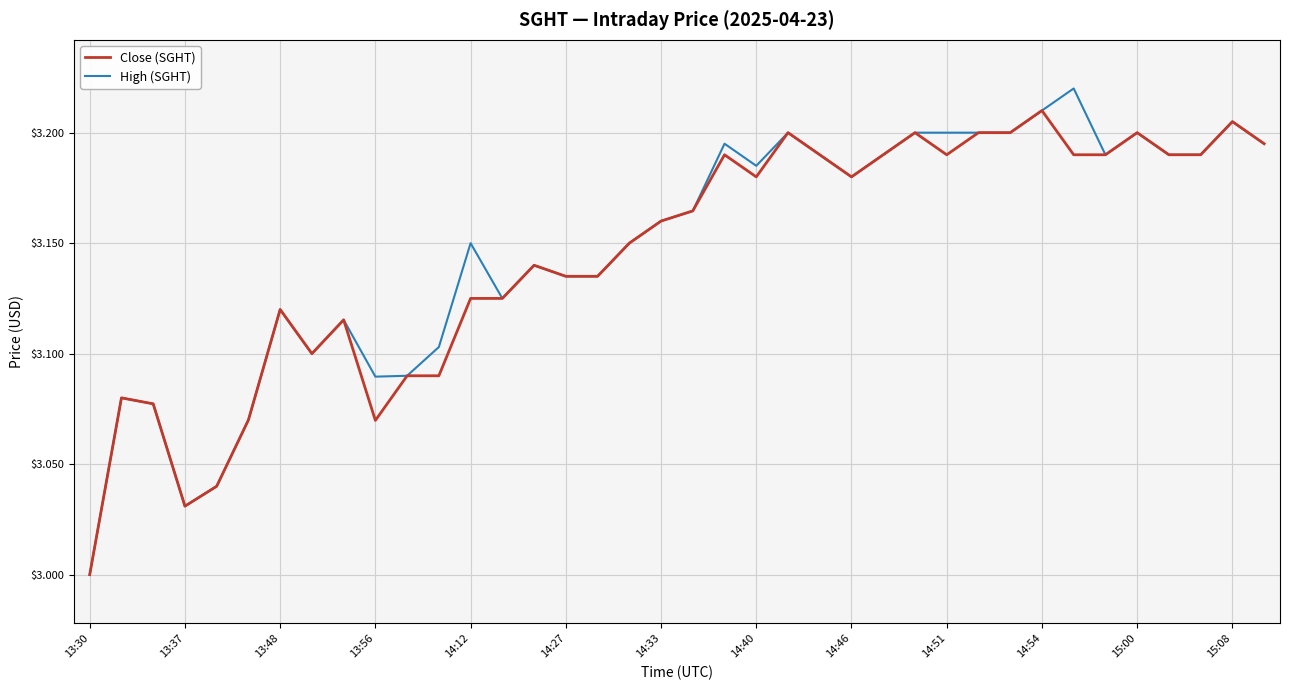

Which series has the largest range (max minus min)?

High (SGHT)